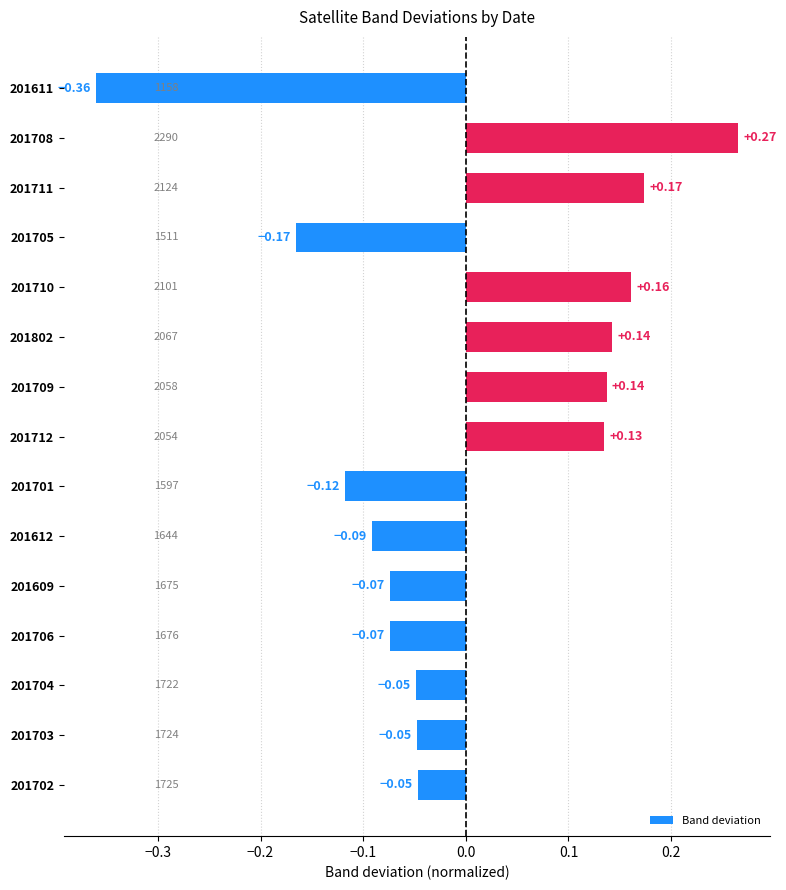

How many bars are there in total?

15